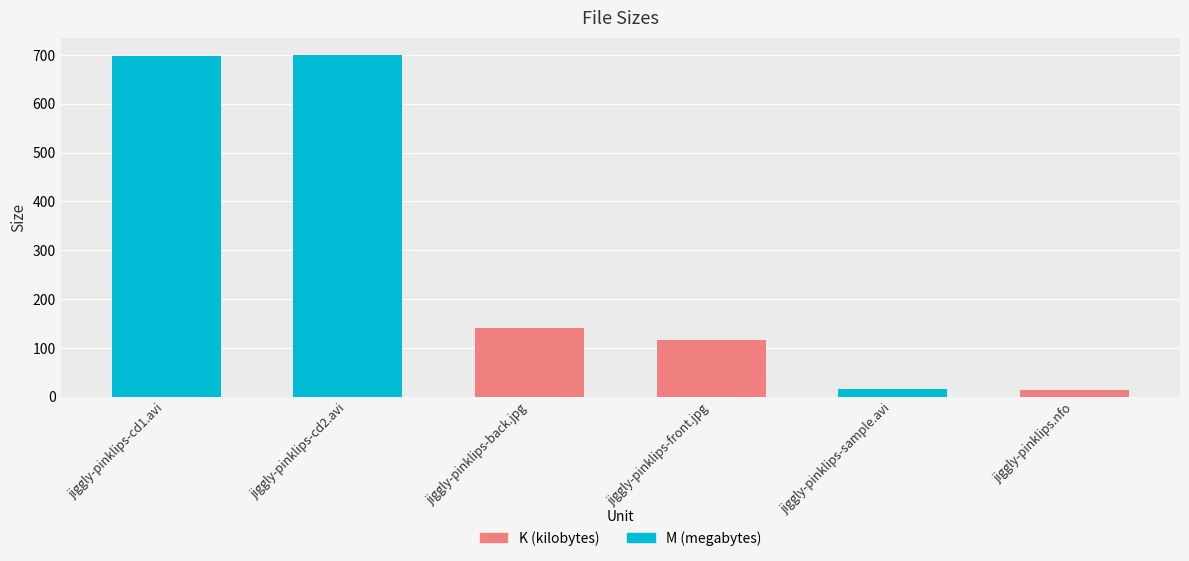

What is the difference between the values at Covers/jiggly-pinklips-back.jpg and Sample/jiggly-pinklips-sample.avi?

125.0